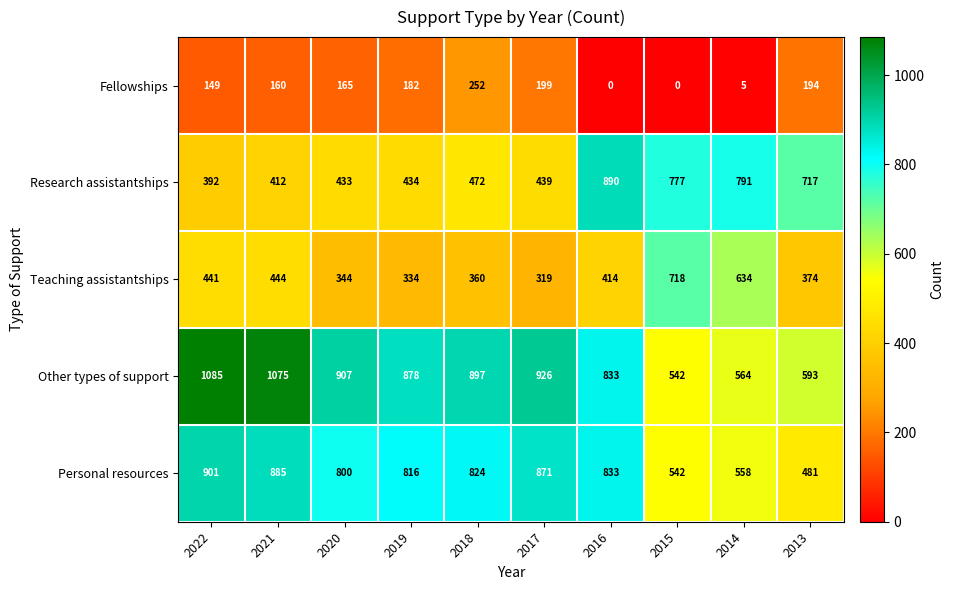

Where does the Teaching assistantships series first go above 414?

2022